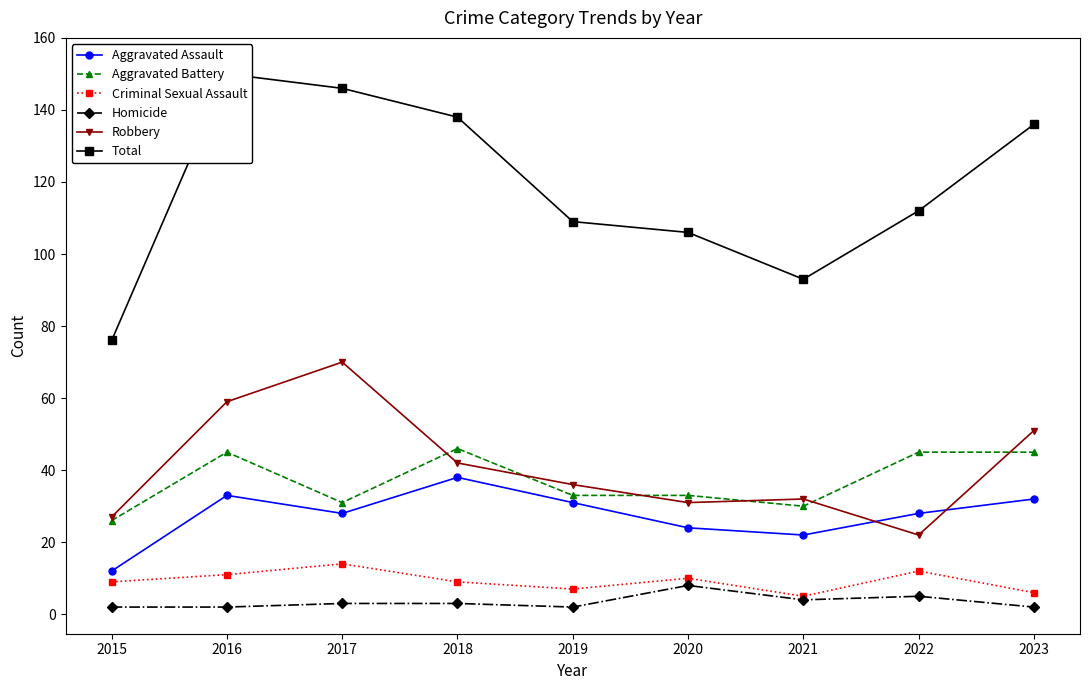

Read the Robbery value at 2019, to the nearest 5.

35